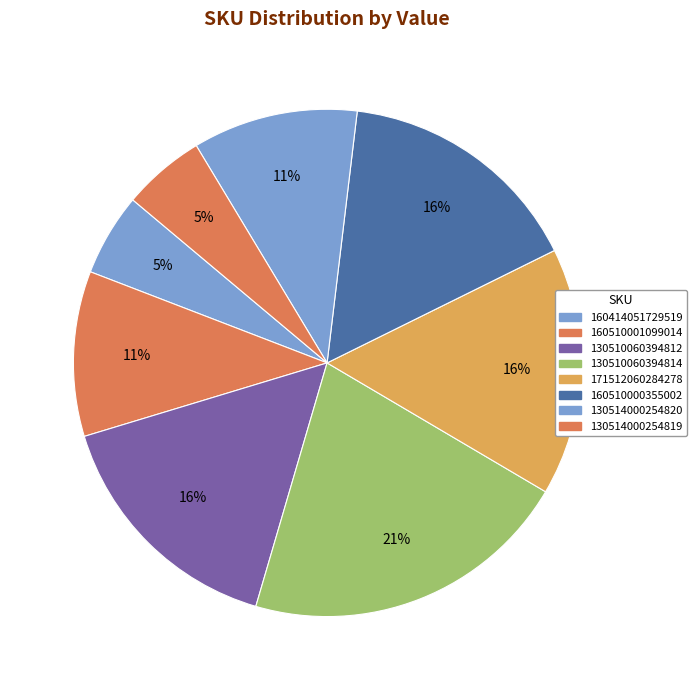

Count the number of slices in the pie.

8